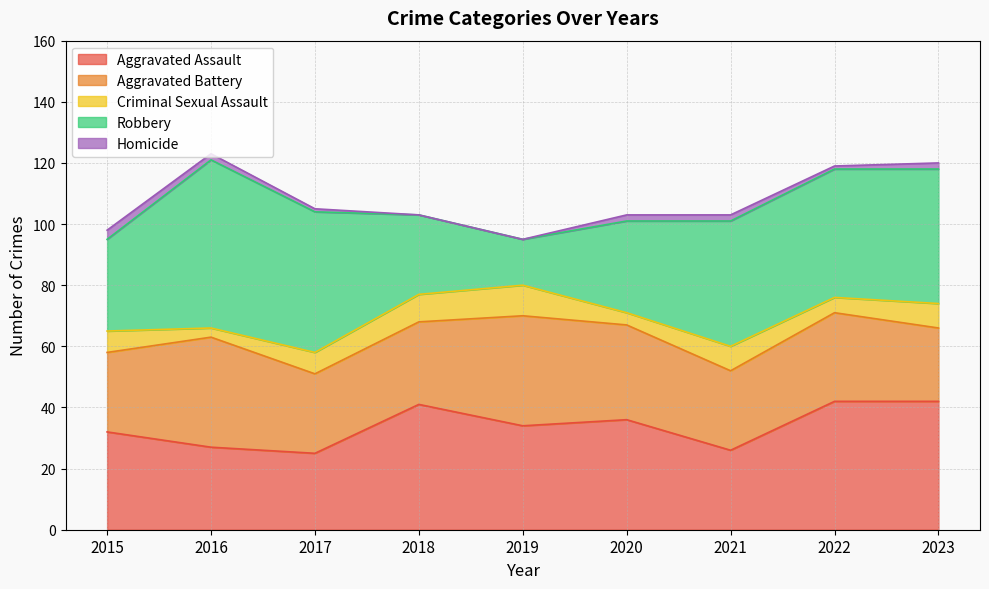

How many series are shown in this chart?

5